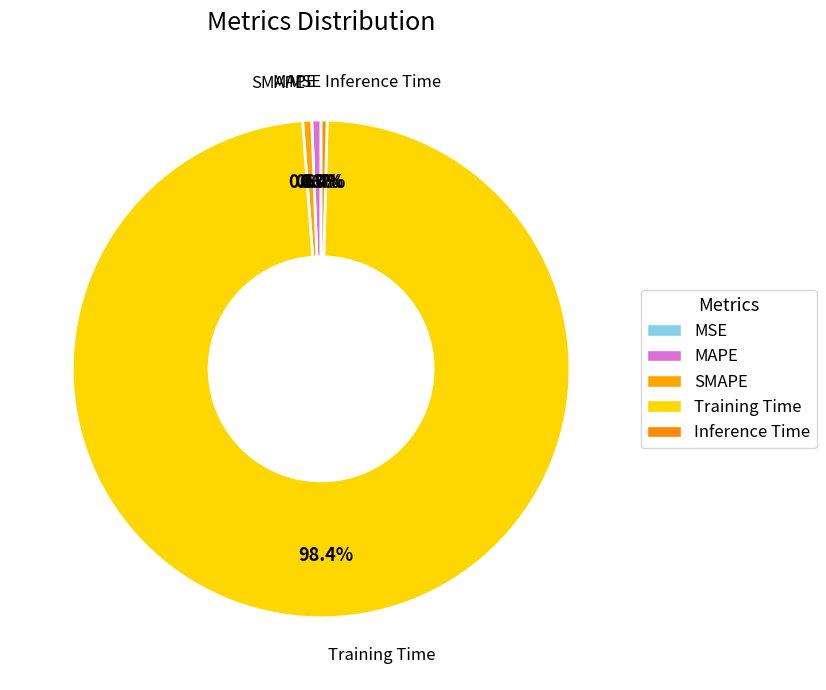

To the nearest percent, what is the difference between the largest and smallest slice percentages?

98%